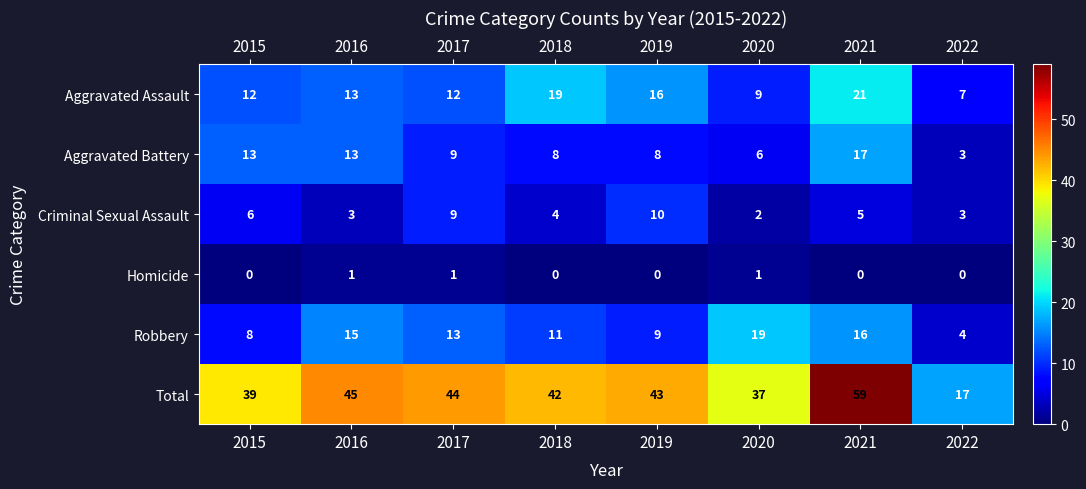

Where does the Aggravated Battery series first go above 9?

2015